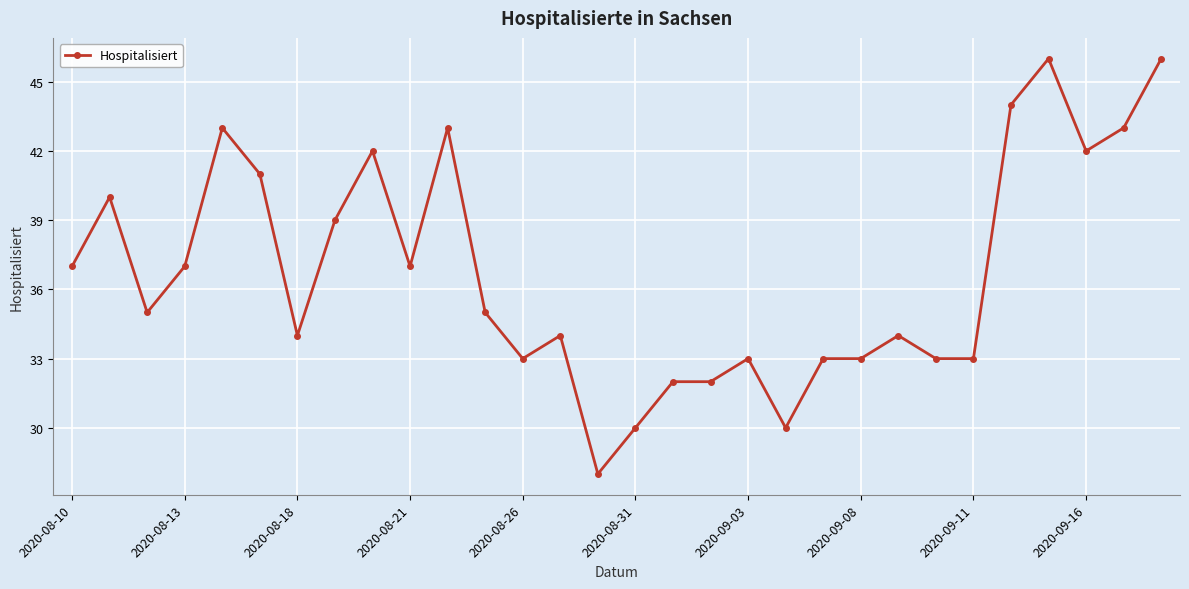

Reading left to right, transcribe all the data shown in this chart.

37	40	35	37	43	41	34	39	42	37	43	35	33	34	28	30	32	32	33	30	33	33	34	33	33	44	46	42	43	46